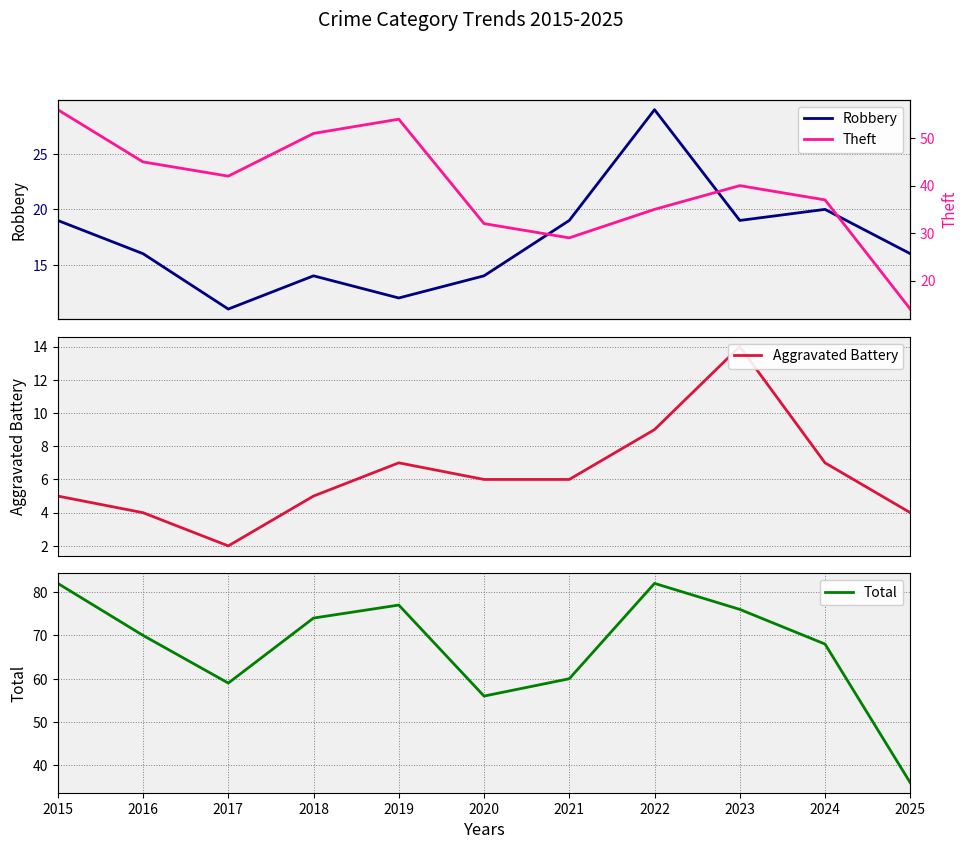

Reading left to right, what are all the values shown in this chart?

Robbery: 19	16	11	14	12	14	19	29	19	20	16
Aggravated Battery: 5	4	2	5	7	6	6	9	14	7	4
Total: 82	70	59	74	77	56	60	82	76	68	36
Theft: 56	45	42	51	54	32	29	35	40	37	14